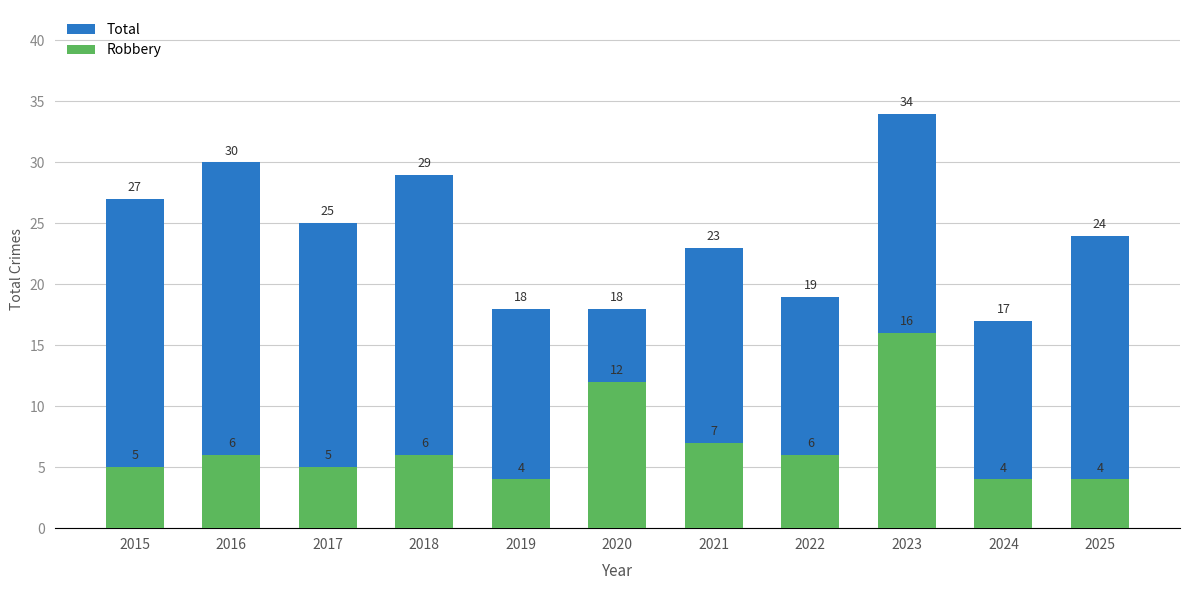

Which series has the largest total across all categories?

Total